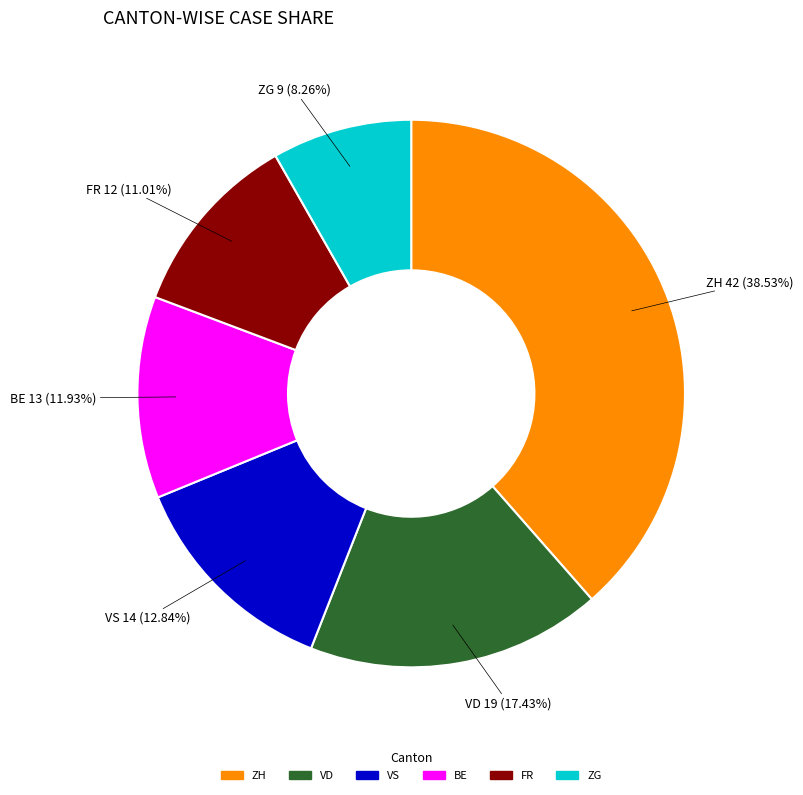

Between VS and VD, which is larger?

VD